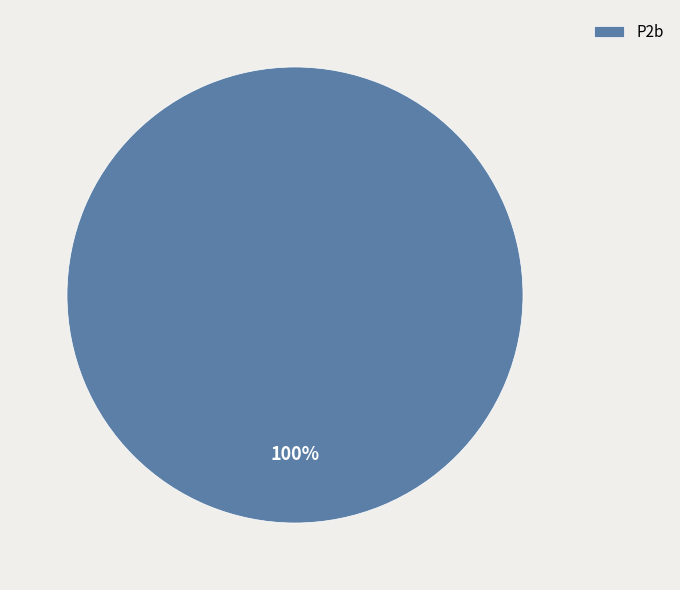

What percentage is the P2b slice, to the nearest percent?

100%